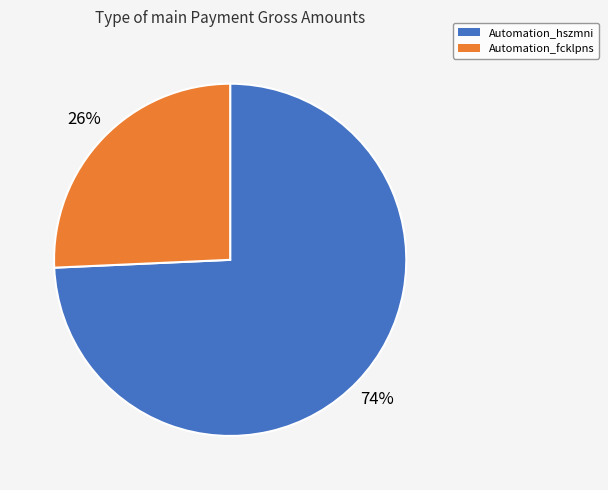

Does any single category account for the majority?

Yes